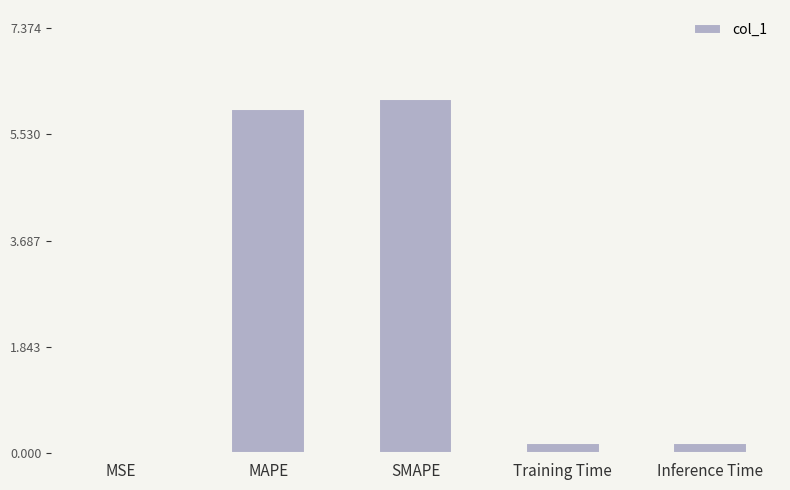

What is the change in value from MAPE to Inference Time?

-5.8